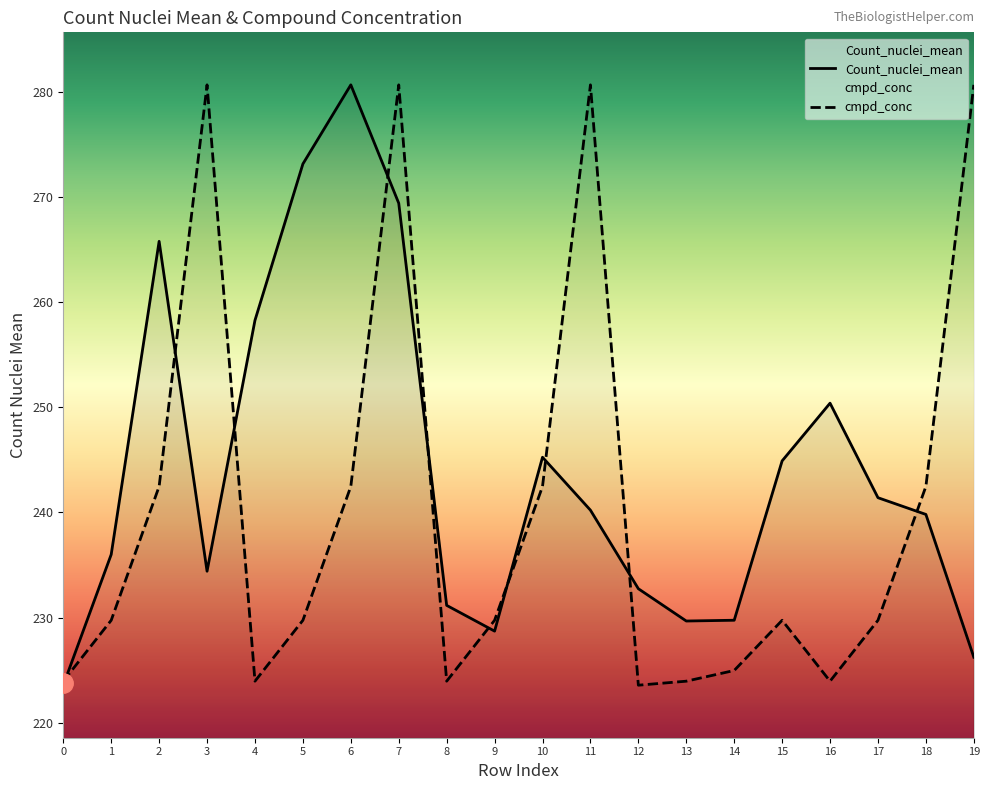

Where is the first local minimum for Count_nuclei_mean?

3